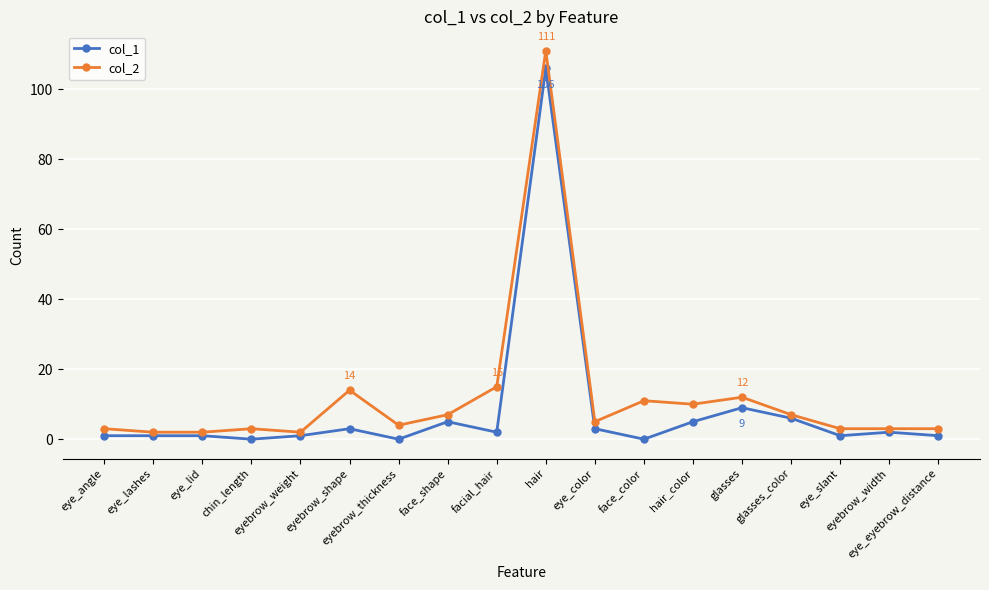

Does the chart display data point markers on the line(s)?

Yes